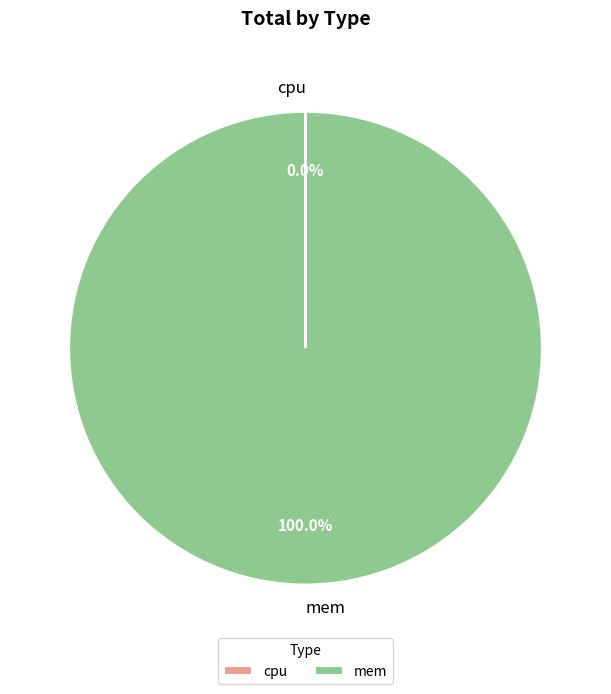

What is the largest slice in the pie chart?

mem